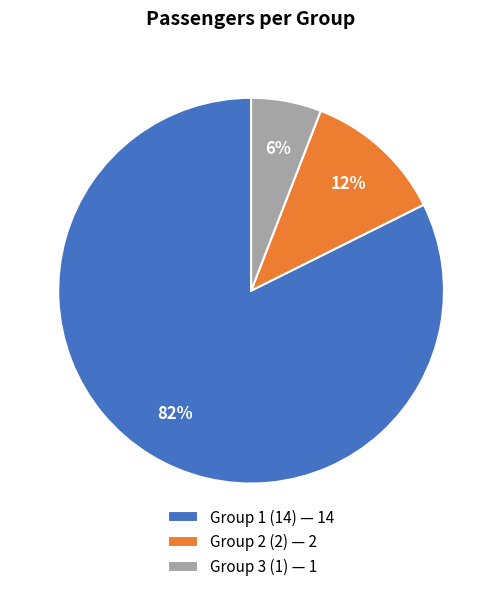

Which slice is the largest?

Group 1 (14)